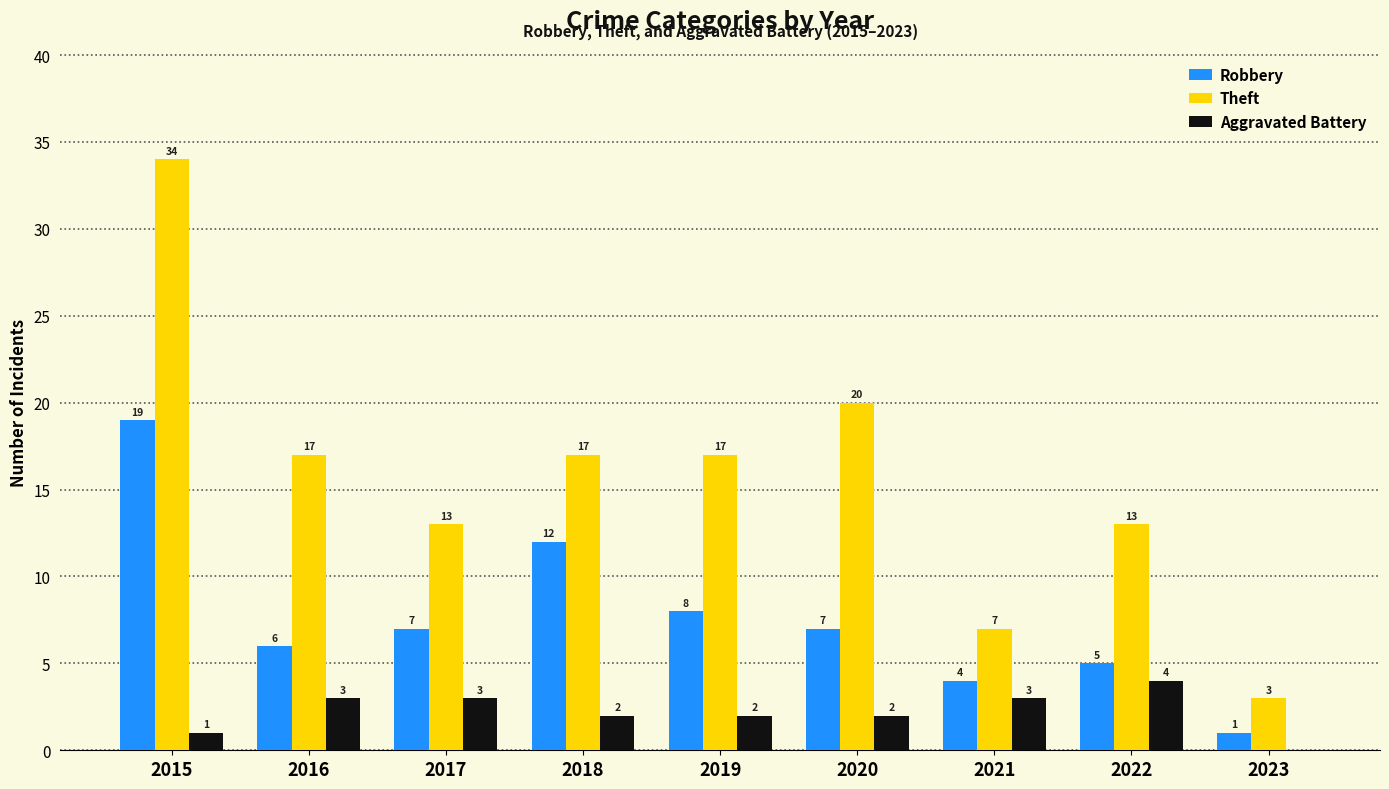

What is the maximum value for Theft?

34